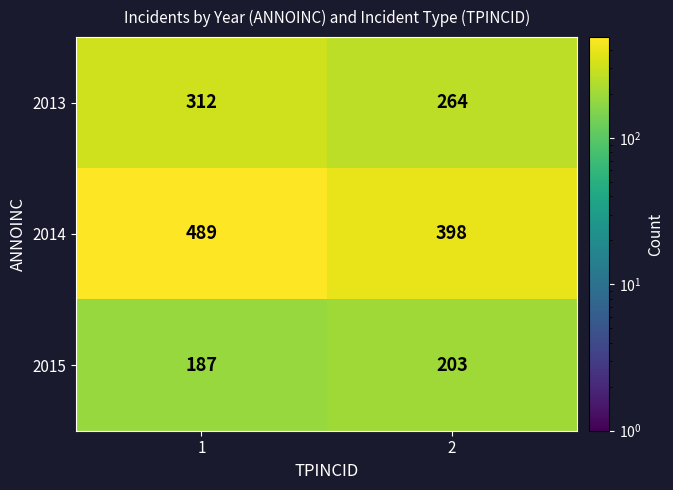

Reading left to right, extract all data points from this chart.

2013: 312	264
2014: 489	398
2015: 187	203